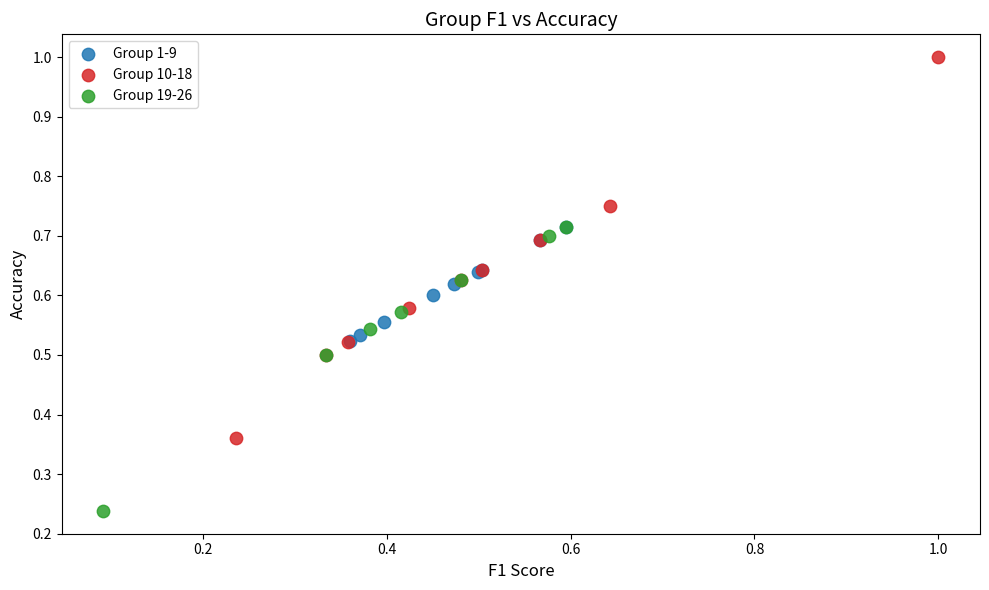

Which series contains the lowest Y value?

Group 19-26